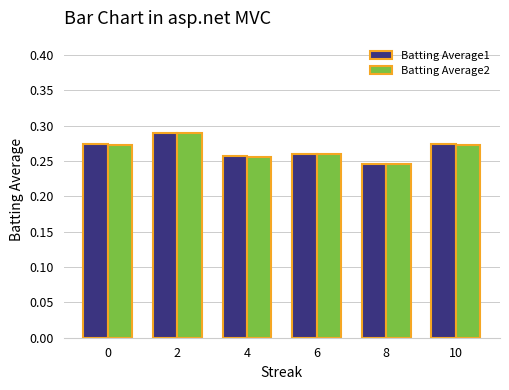

The value of Batting Average2 at 2 is 0.4. True or false?

False